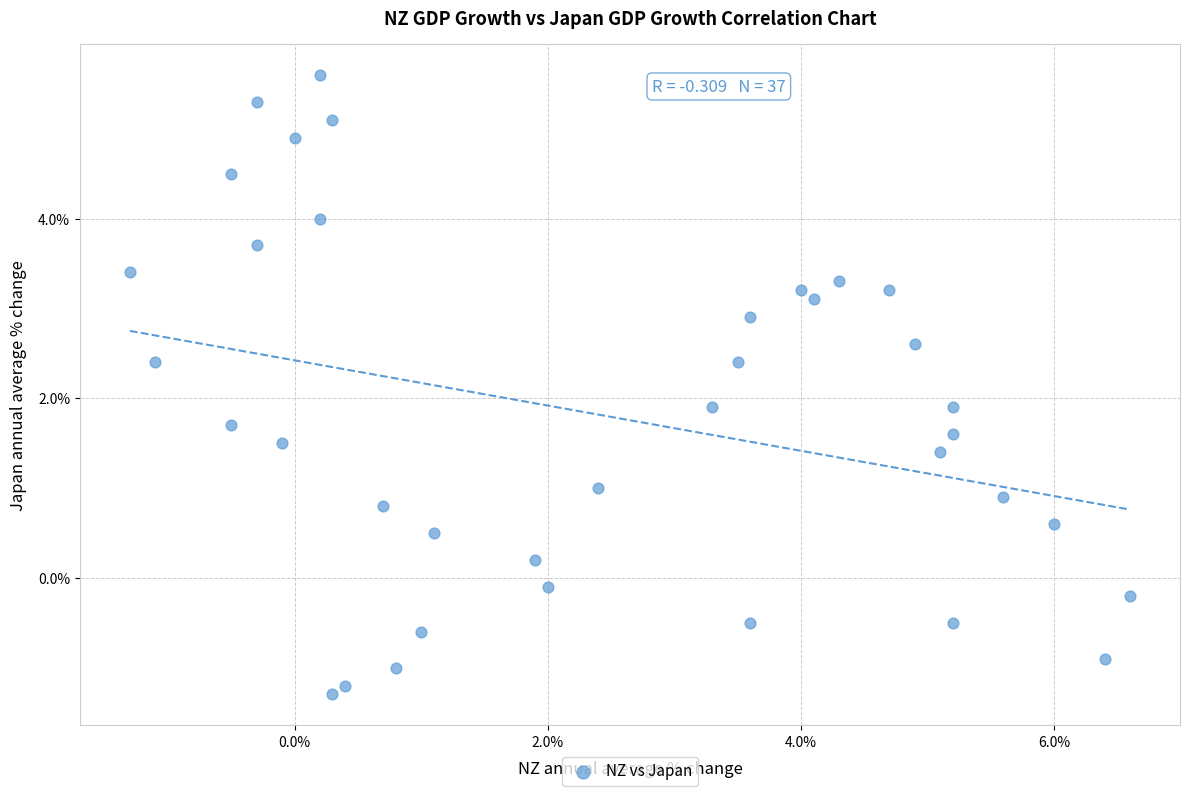

What is the range of Y values (max minus min)?

6.9